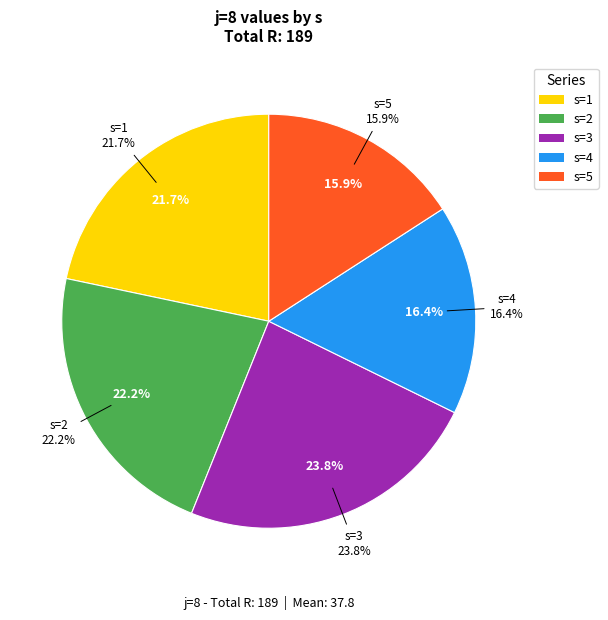

Which category has the biggest portion of the pie?

s=3